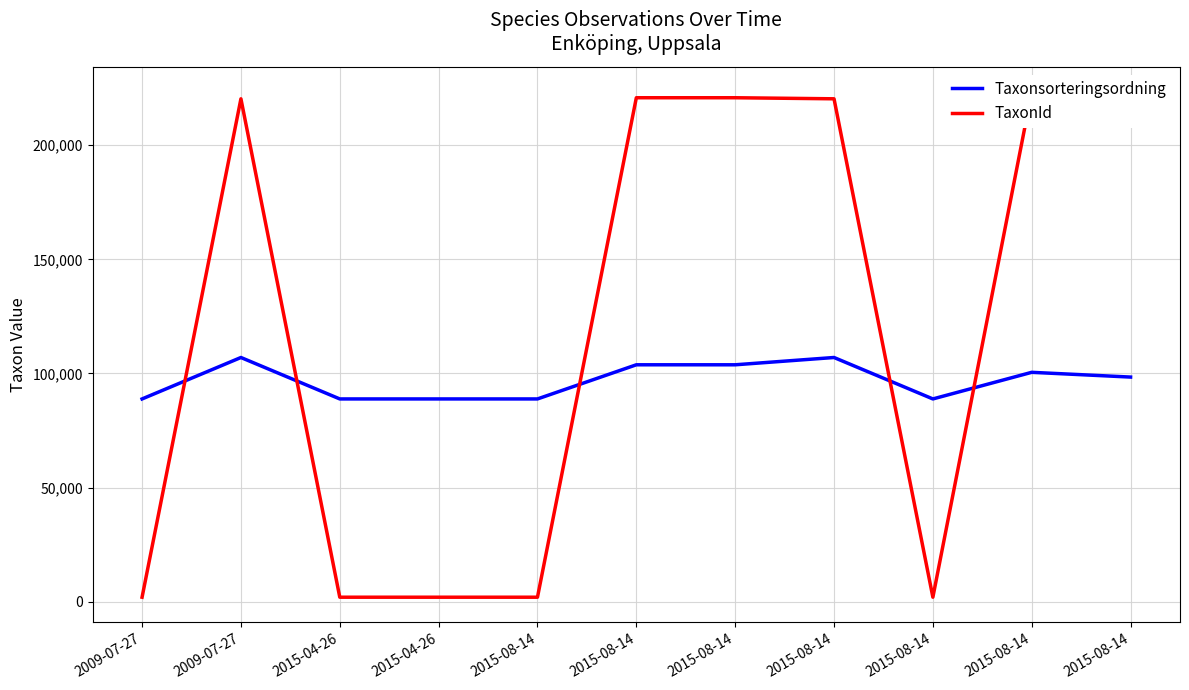

Count the number of categories in the chart.

11